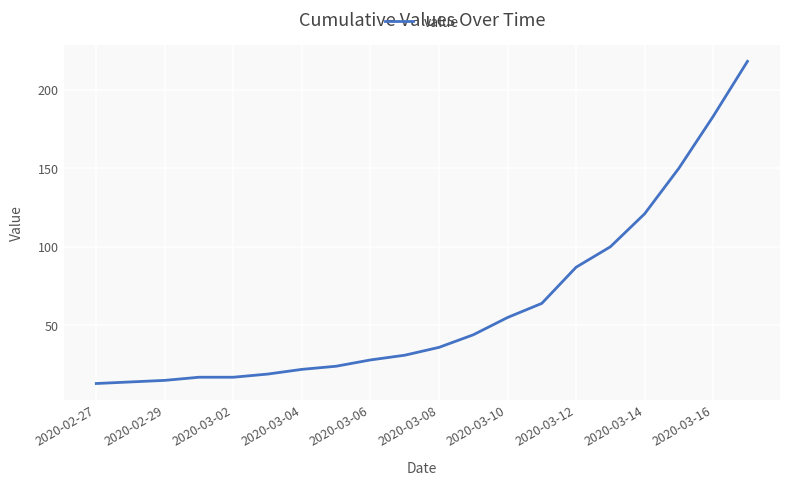

How many lines are shown in the chart?

1